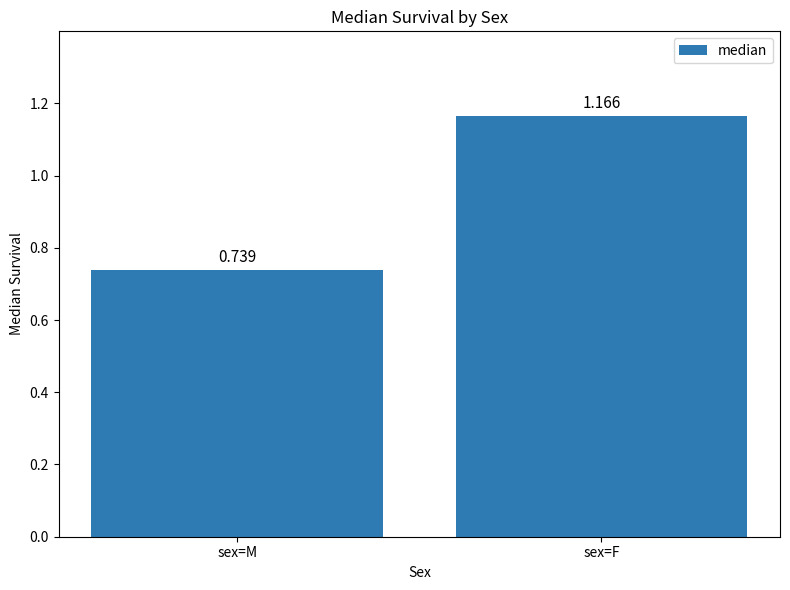

List the labels in order of value, smallest first.

sex=M, sex=F